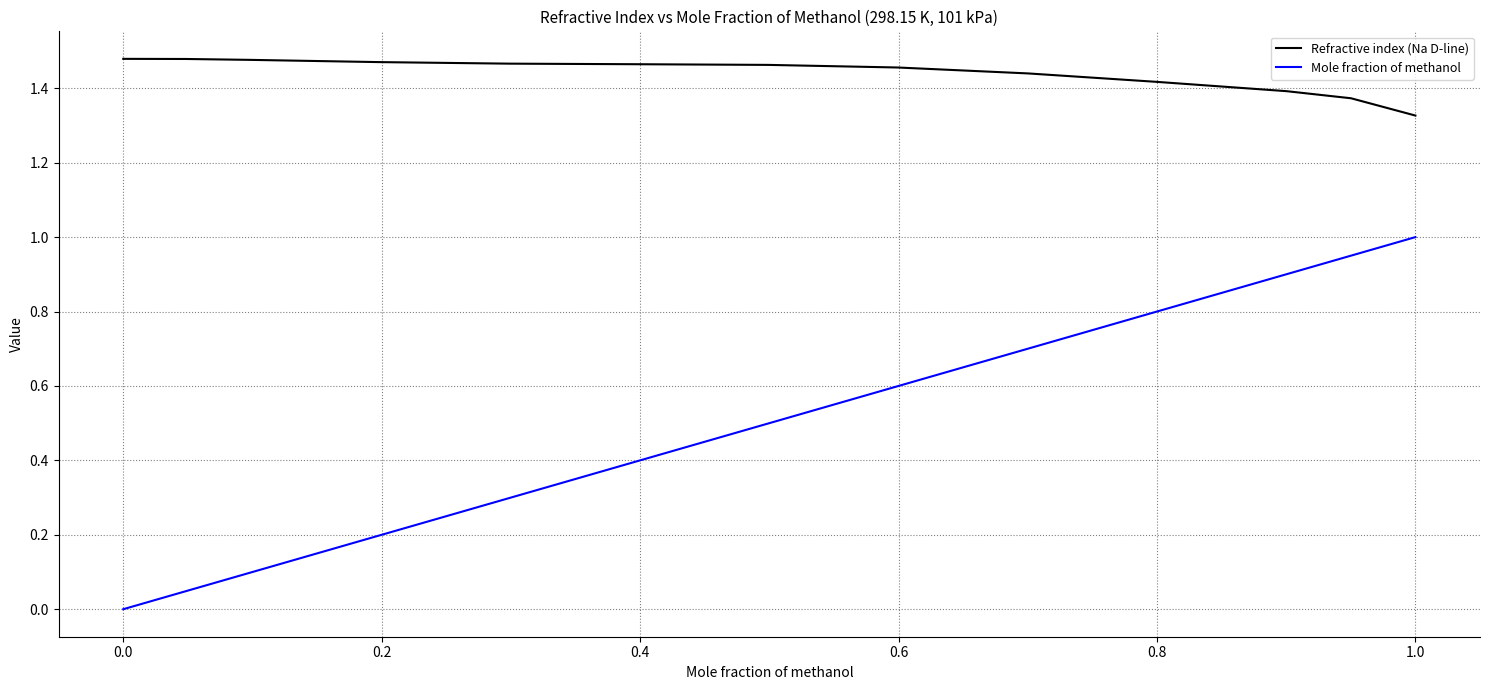

Which series has the largest range (max minus min)?

Mole fraction of methanol